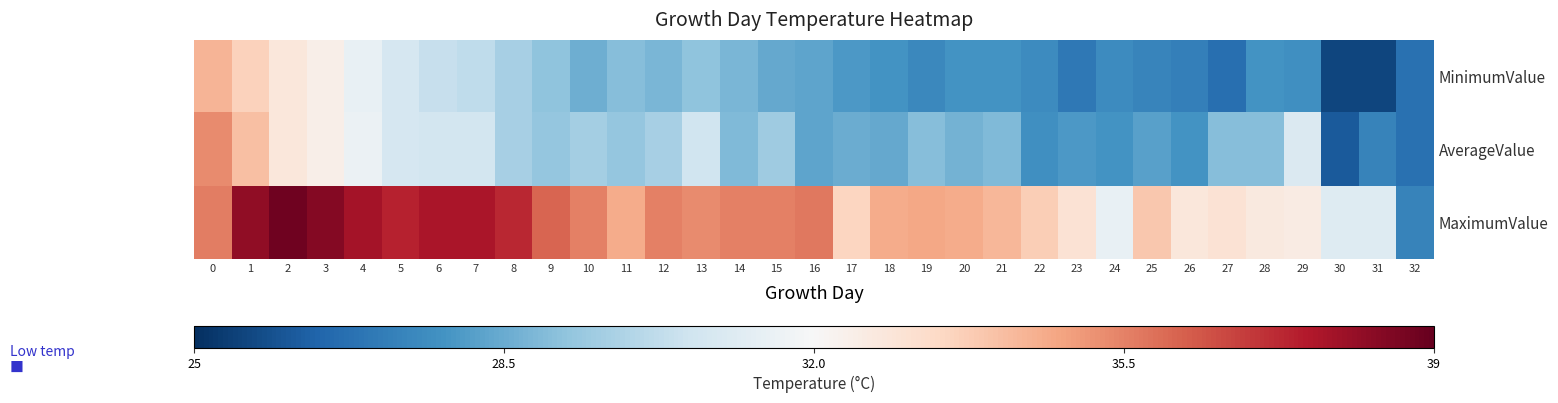

At which category is the sum across all series the highest?

1